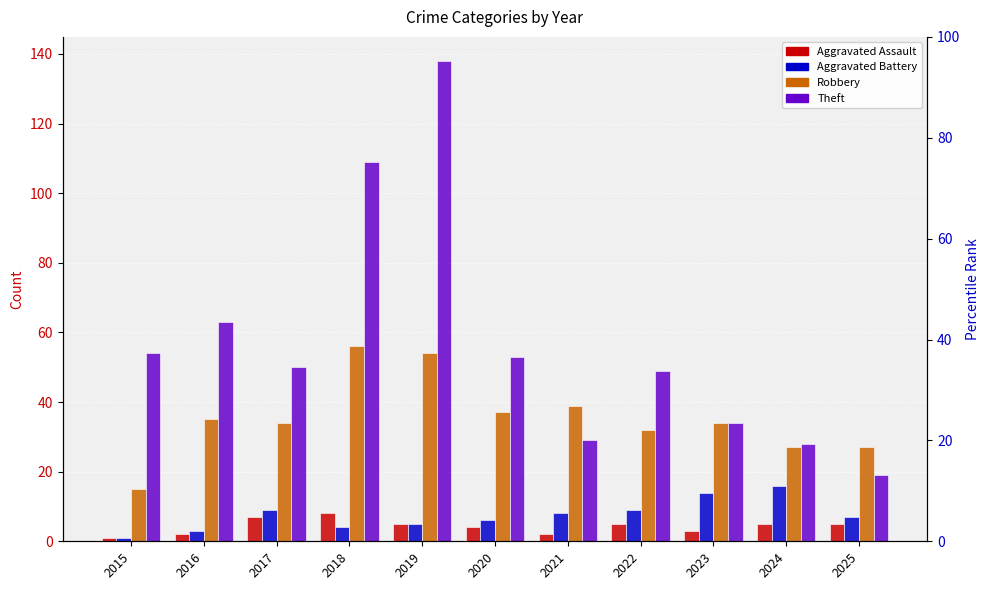

Rank the series at 2015 from highest to lowest value.

Theft, Robbery, Aggravated Assault, Aggravated Battery